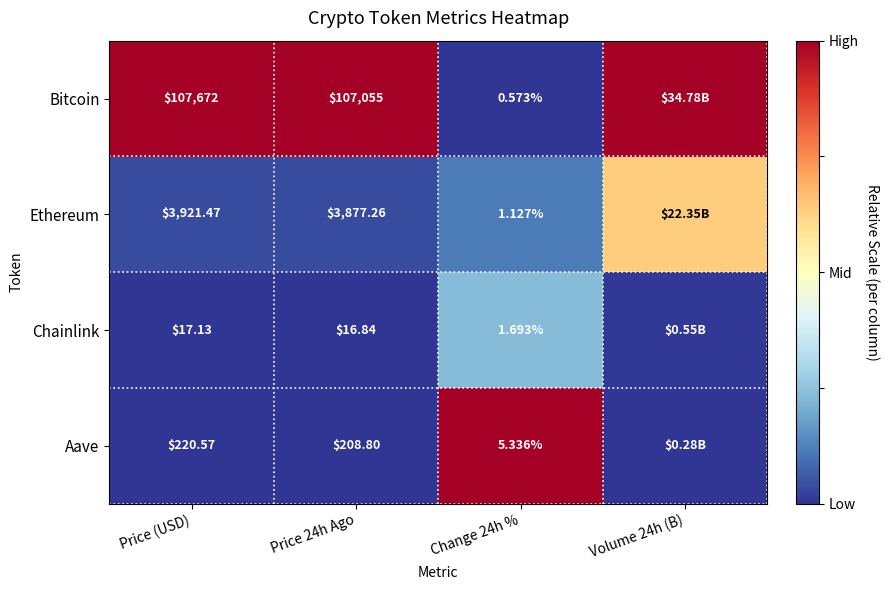

Is the value of Aave at Change 24h % greater than the value of Chainlink at Price 24h Ago?

No